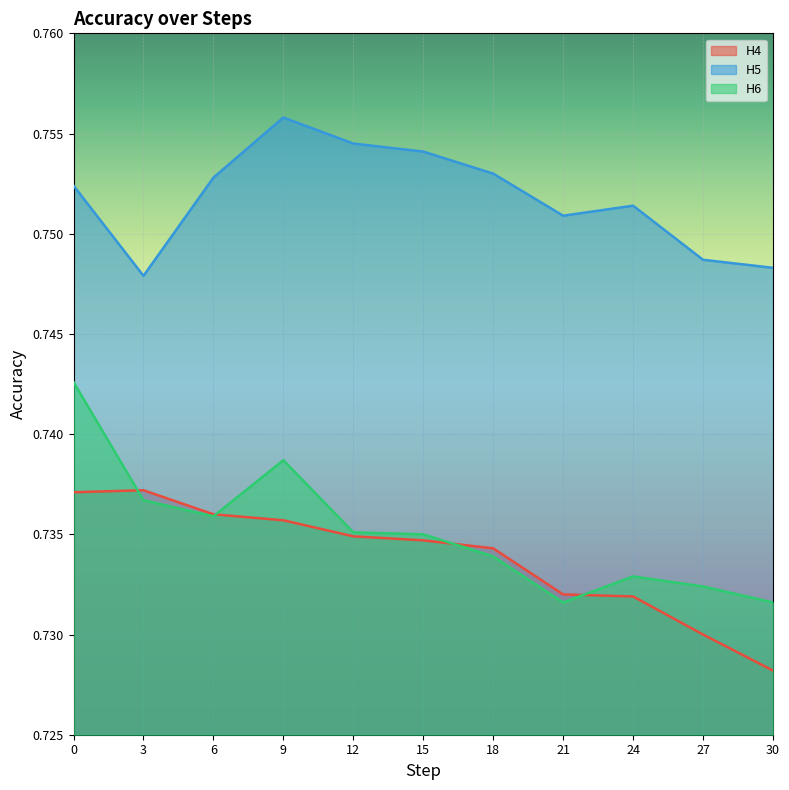

Reading left to right, transcribe all the data shown in this chart.

H4: 0=0.7	3=0.7	6=0.7	9=0.7	12=0.7	15=0.7	18=0.7	21=0.7	24=0.7	27=0.7	30=0.7
H5: 0=0.8	3=0.7	6=0.8	9=0.8	12=0.8	15=0.8	18=0.8	21=0.8	24=0.8	27=0.7	30=0.7
H6: 0=0.7	3=0.7	6=0.7	9=0.7	12=0.7	15=0.7	18=0.7	21=0.7	24=0.7	27=0.7	30=0.7